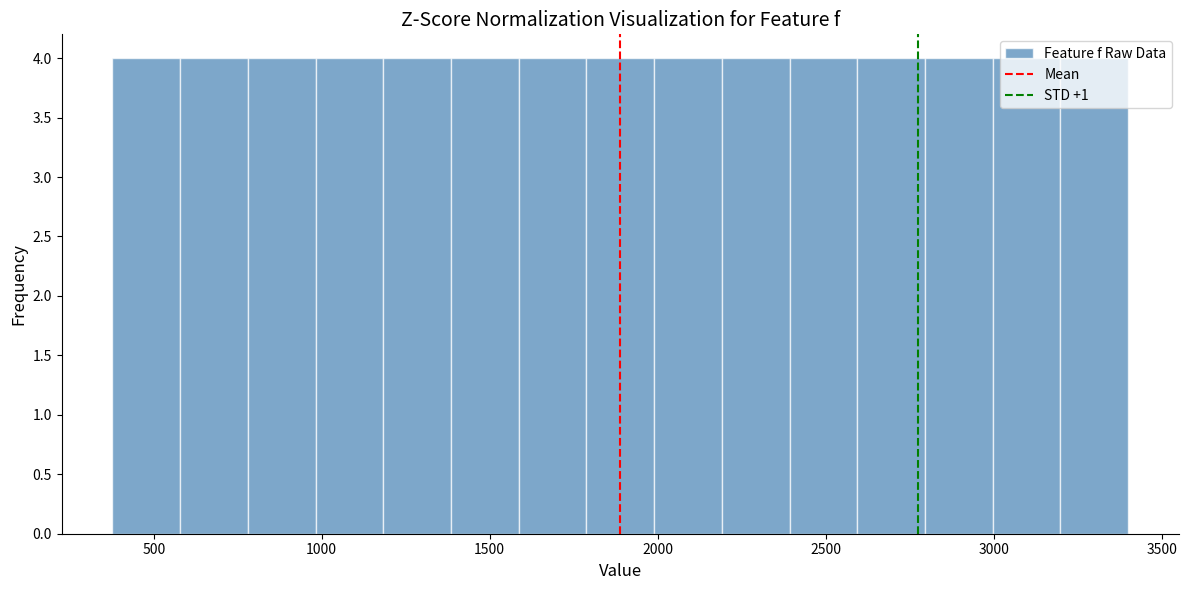

Reading left to right, list every bar in this chart as the range it spans on the x-axis followed by its height. Neither the bar edges nor the heights are printed on the chart, so give them approximately, as read against the axes.

400 to 600: 4
600 to 800: 4
800 to 1000: 4
1000 to 1200: 4
1200 to 1400: 4
1400 to 1600: 4
1600 to 1800: 4
1800 to 2000: 4
2000 to 2200: 4
2200 to 2400: 4
2400 to 2600: 4
2600 to 2800: 4
2800 to 3000: 4
3000 to 3200: 4
3200 to 3400: 4